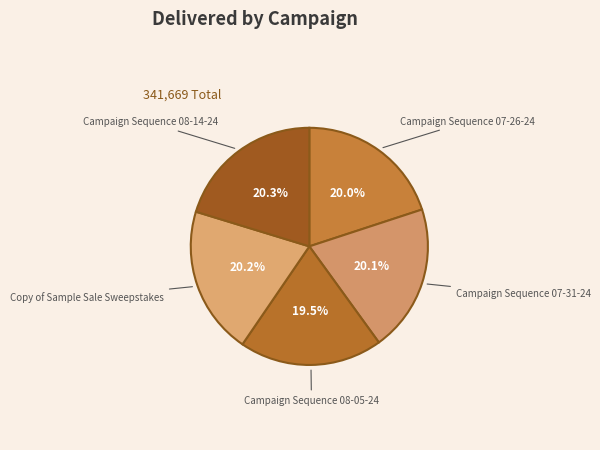

To the nearest percent, what is the difference between the Campaign Sequence 08-05-24 and Campaign Sequence 07-31-24 slice percentages?

1%